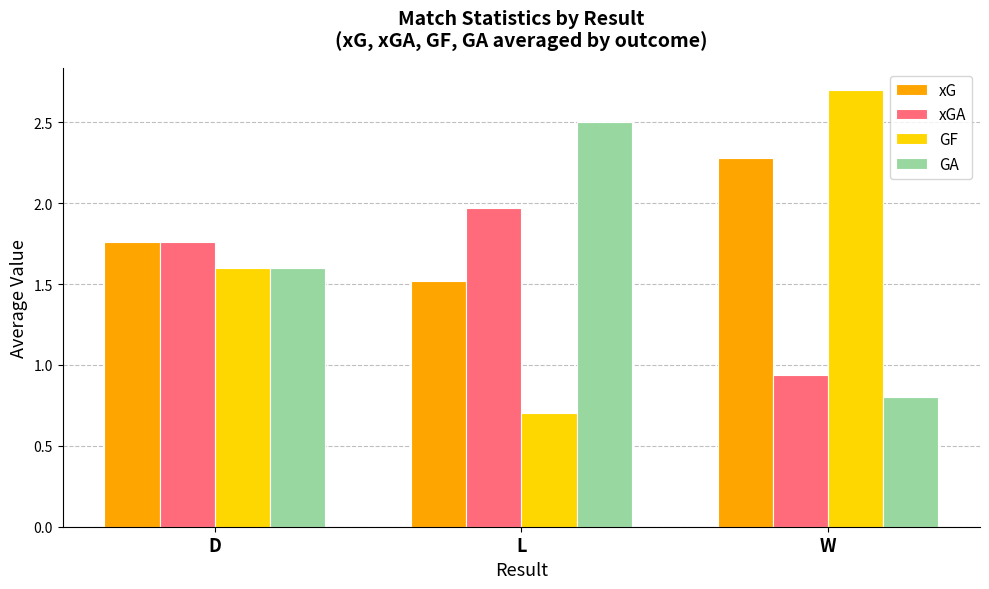

List the labels in order of xGA value, largest first.

L, D, W